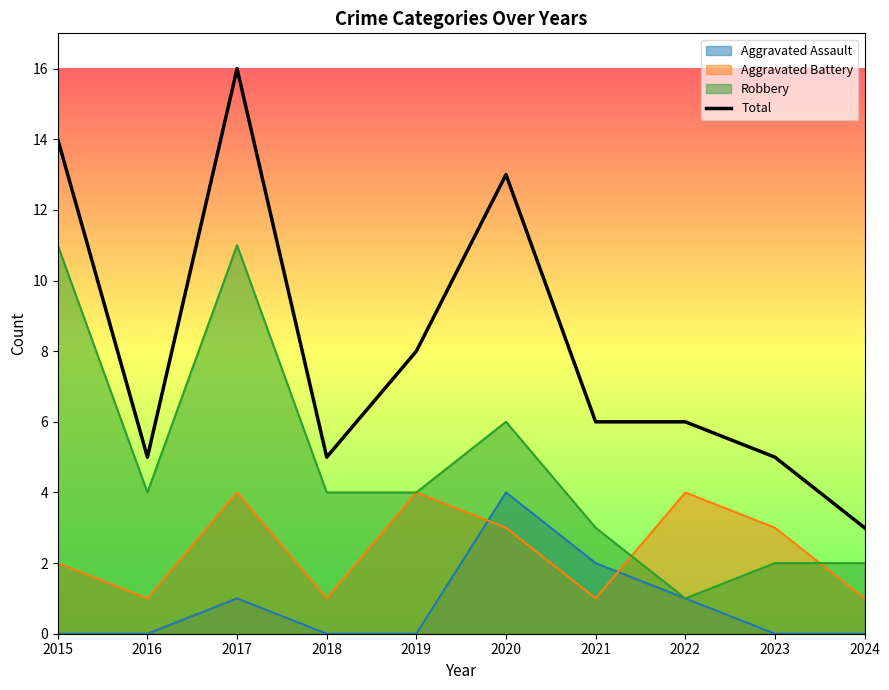

What is the change in value from 2015 to 2022?

-8